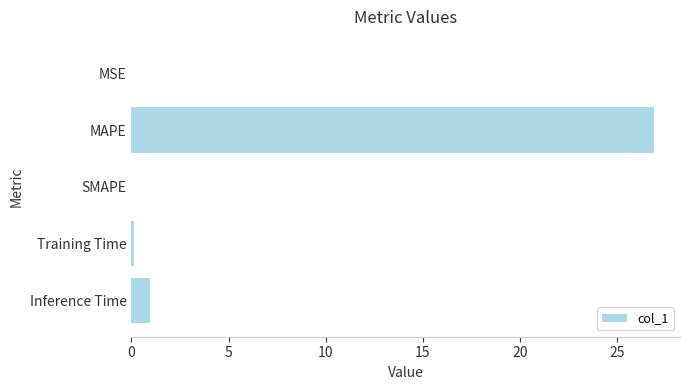

What is the sum of all values?

27.9